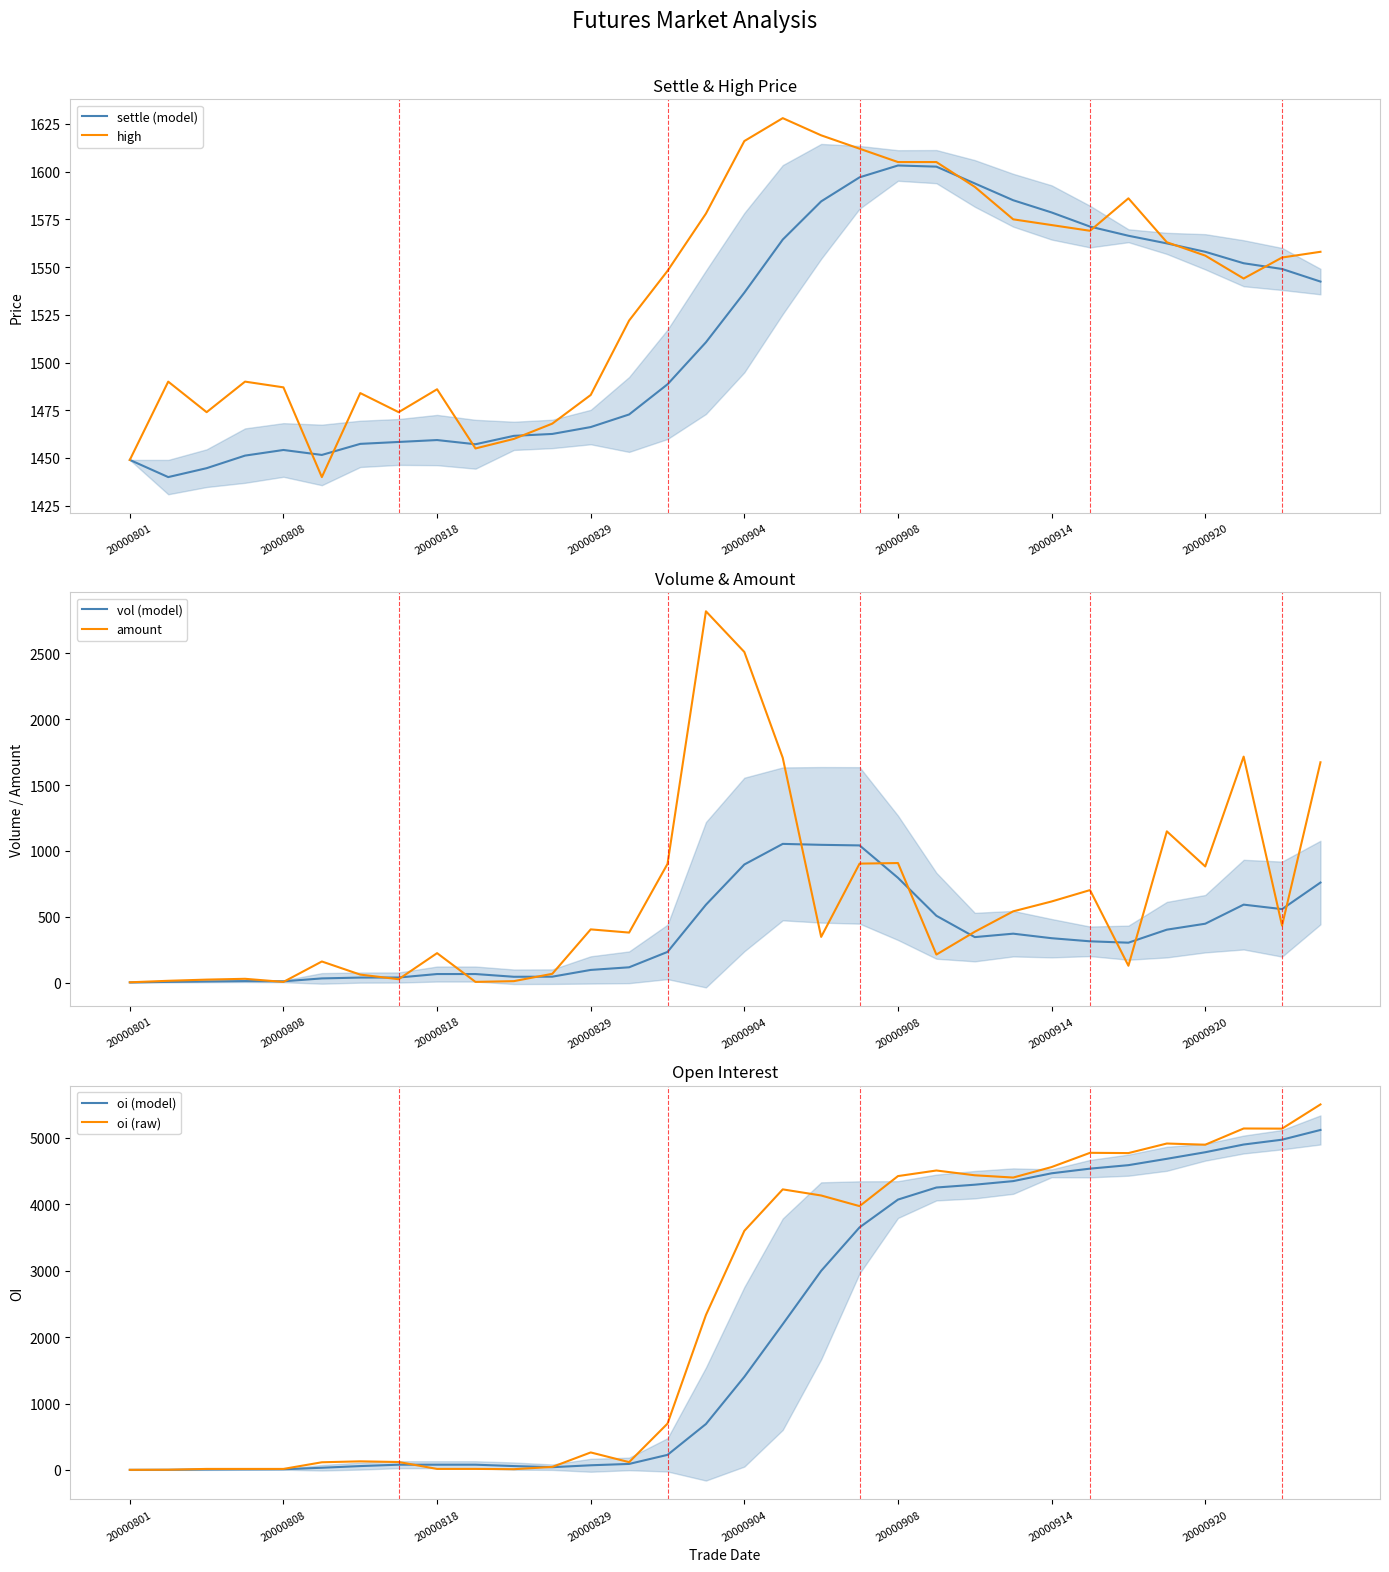

What is the minimum value for high?

1440.0